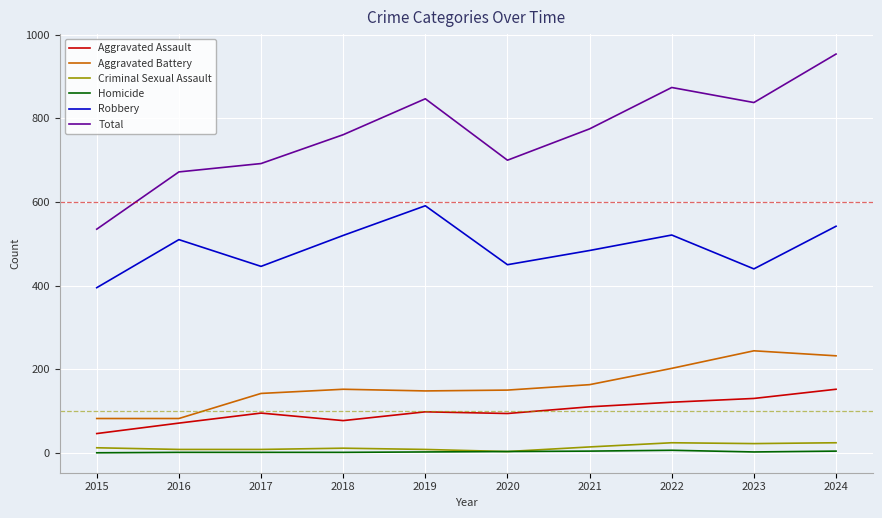

Which series has the largest total across all categories?

Total